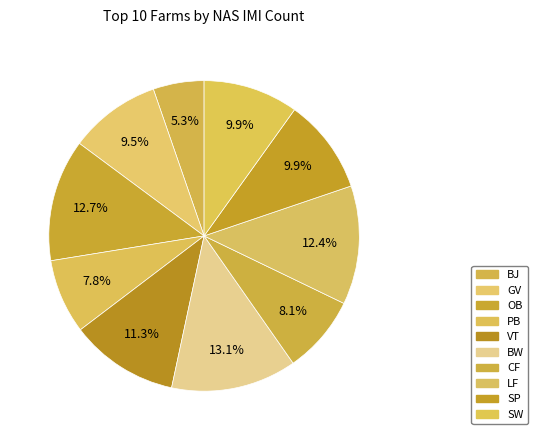

To the nearest percent, what is the difference between the largest and smallest slice percentages?

8%